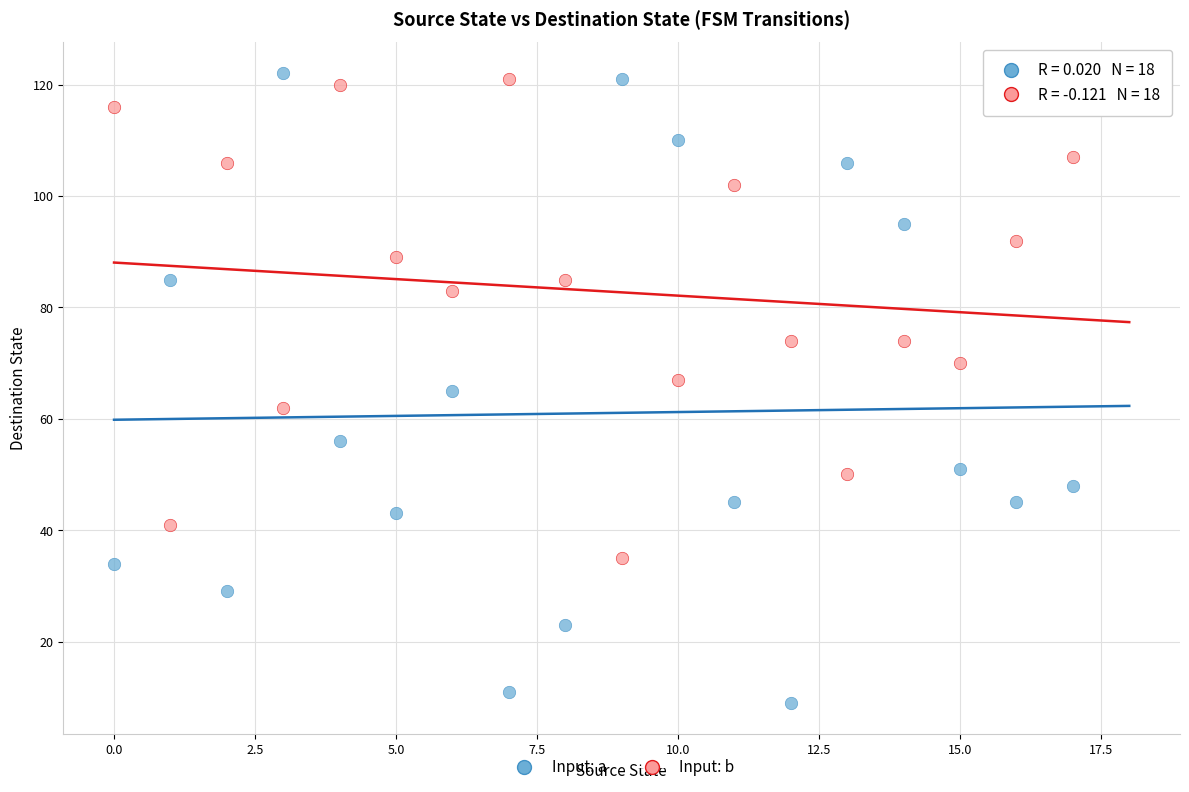

Which series has the largest Y range (max minus min)?

Input: a